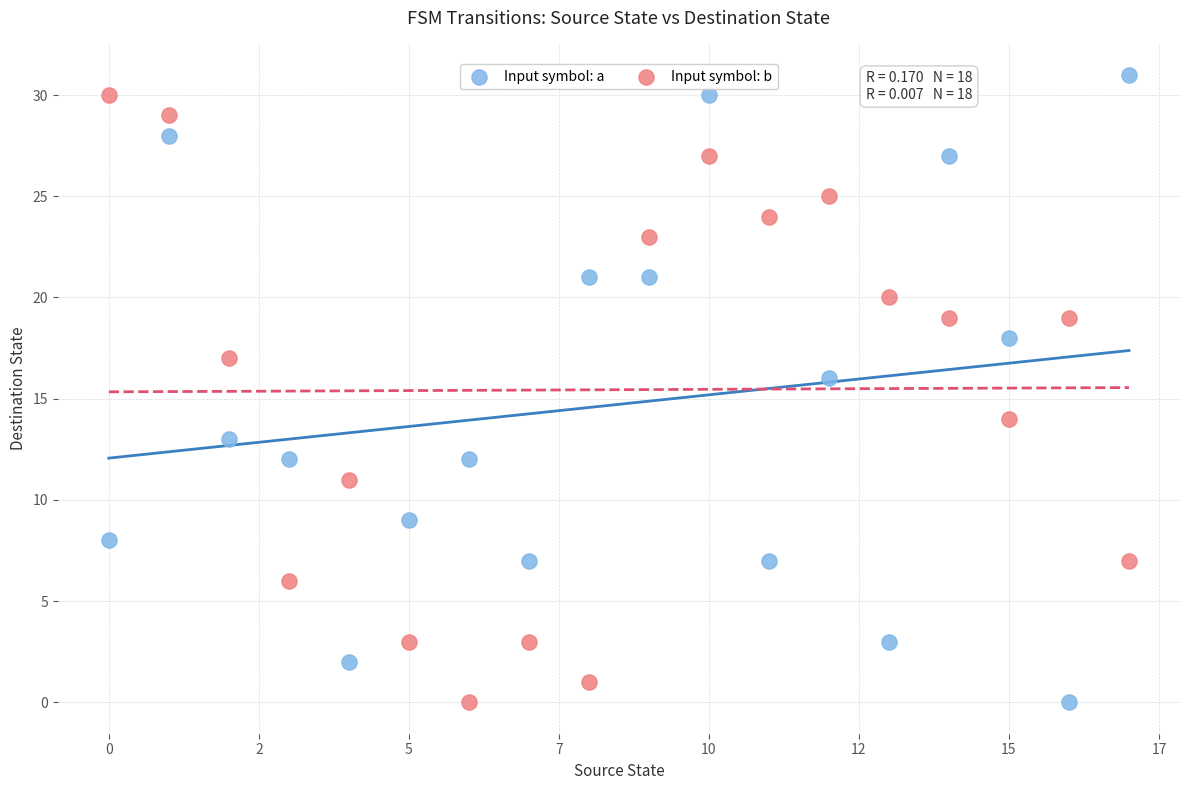

Which series has the largest Y range (max minus min)?

Input symbol: a